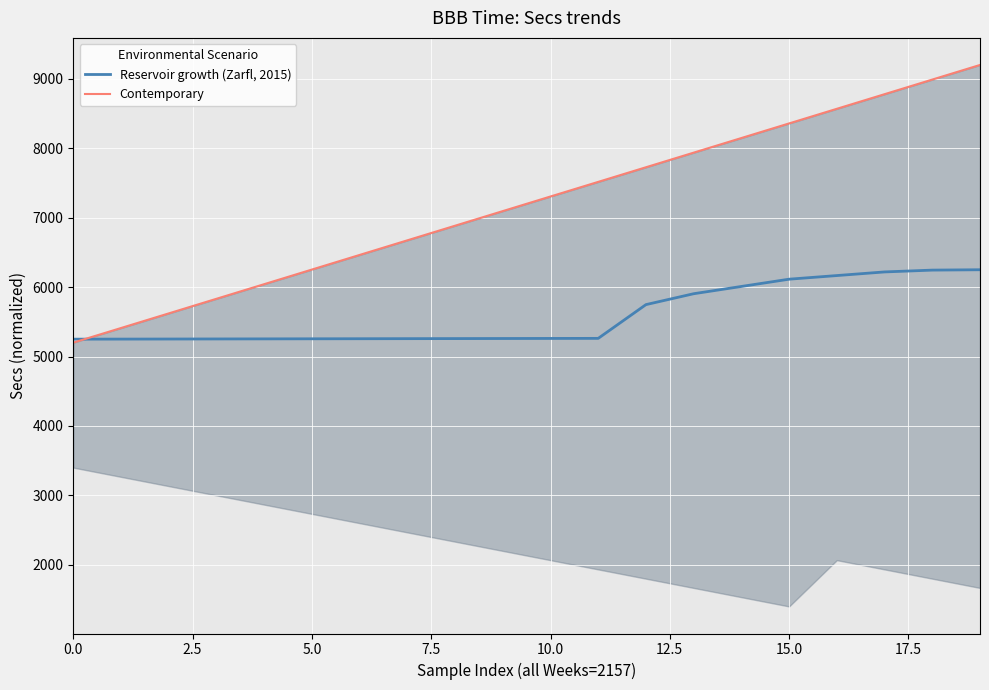

True or false: Contemporary has more than 0 interior local peaks.

False